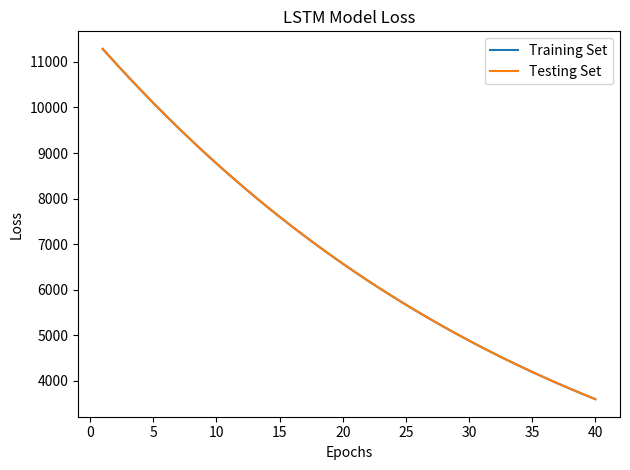

What is the smallest value displayed?

3598.4